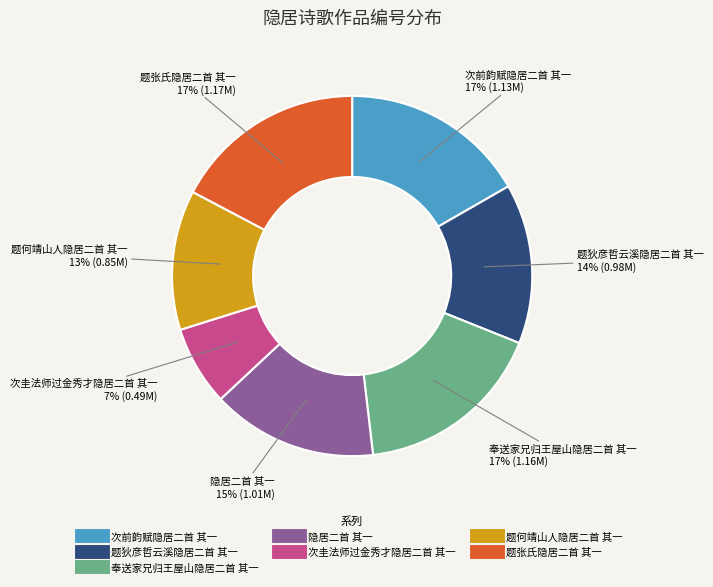

To the nearest percent, what is the combined percentage of 次前韵赋隐居二首 其一 and 隐居二首 其一?

32%